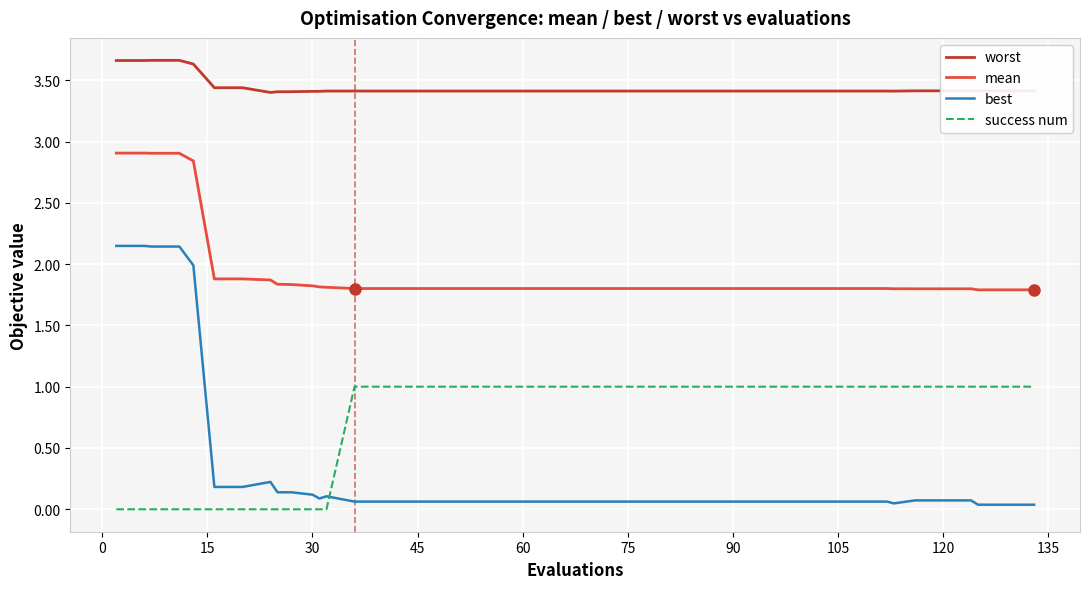

True or false: mean and worst cross at least once.

False